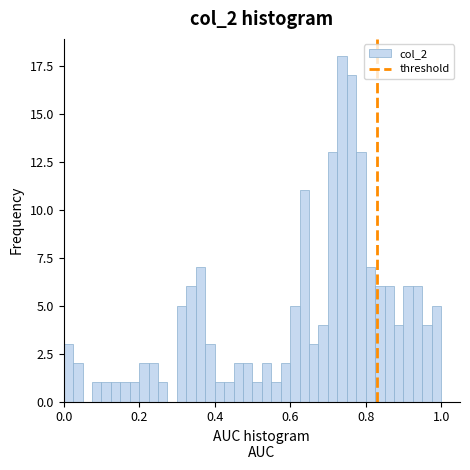

Read against the x-axis, roughly where is the centre of the tallest bar?

0.74